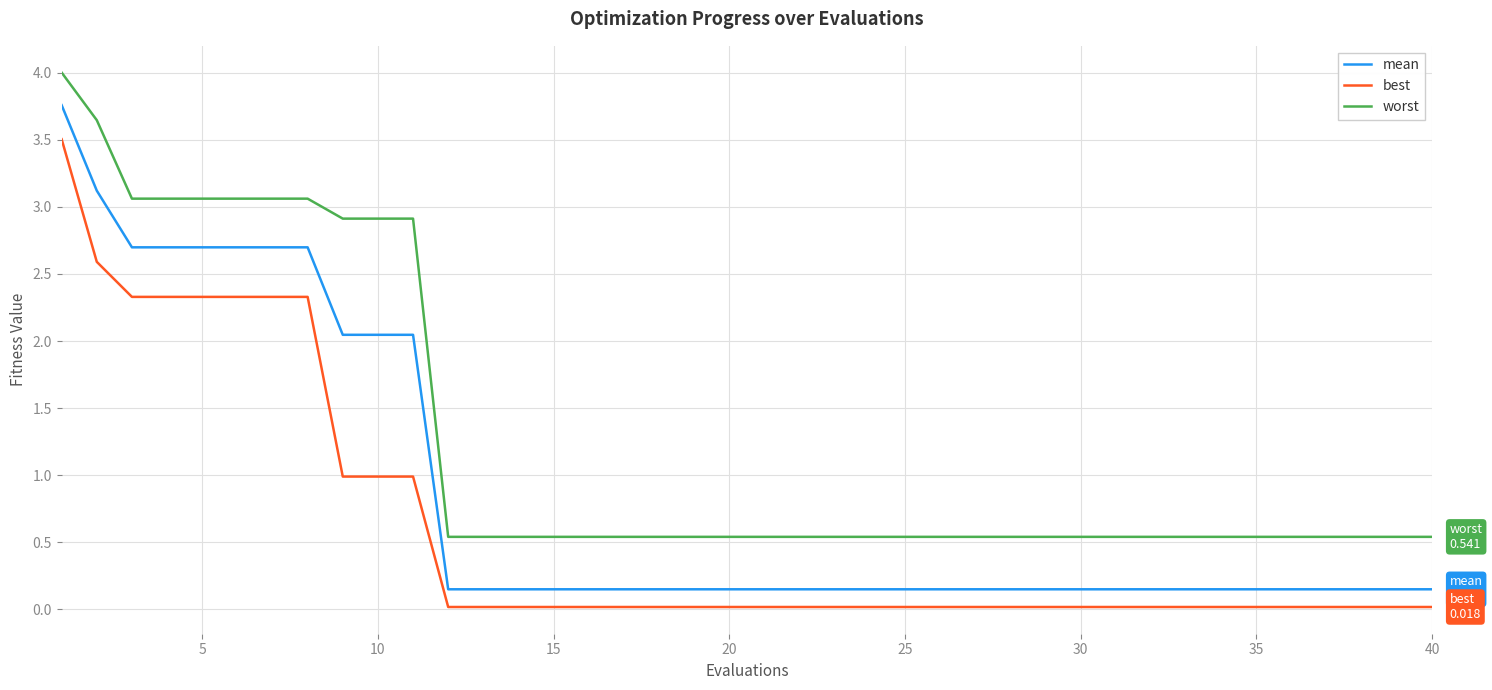

What is the difference between the maximum and minimum values in the worst series?

3.5